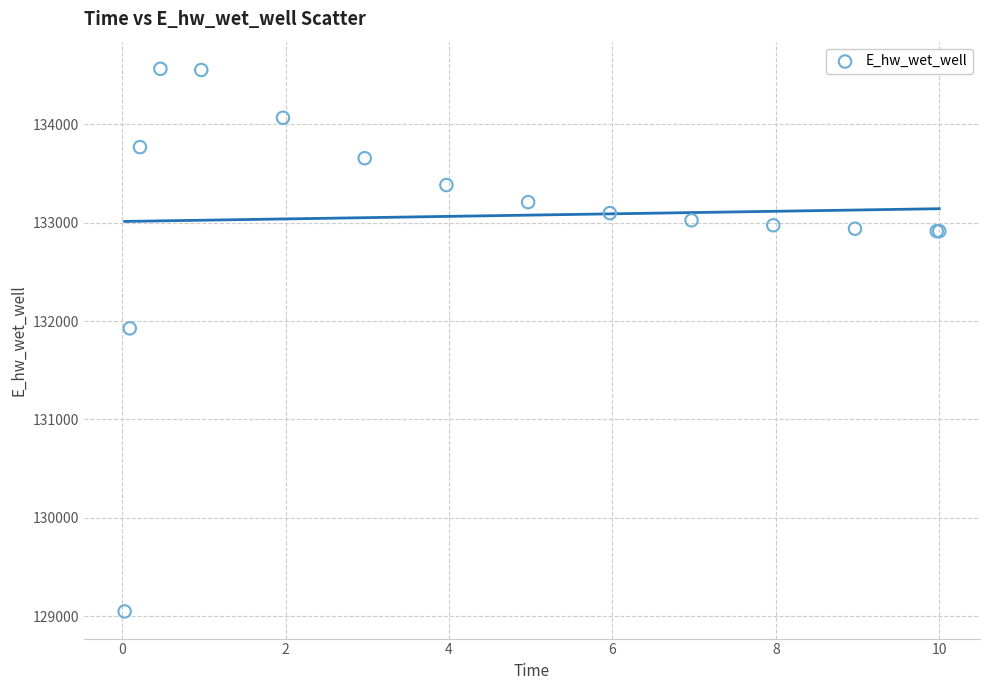

What Y value in the scatter plot is closest to 131806?

131926.4